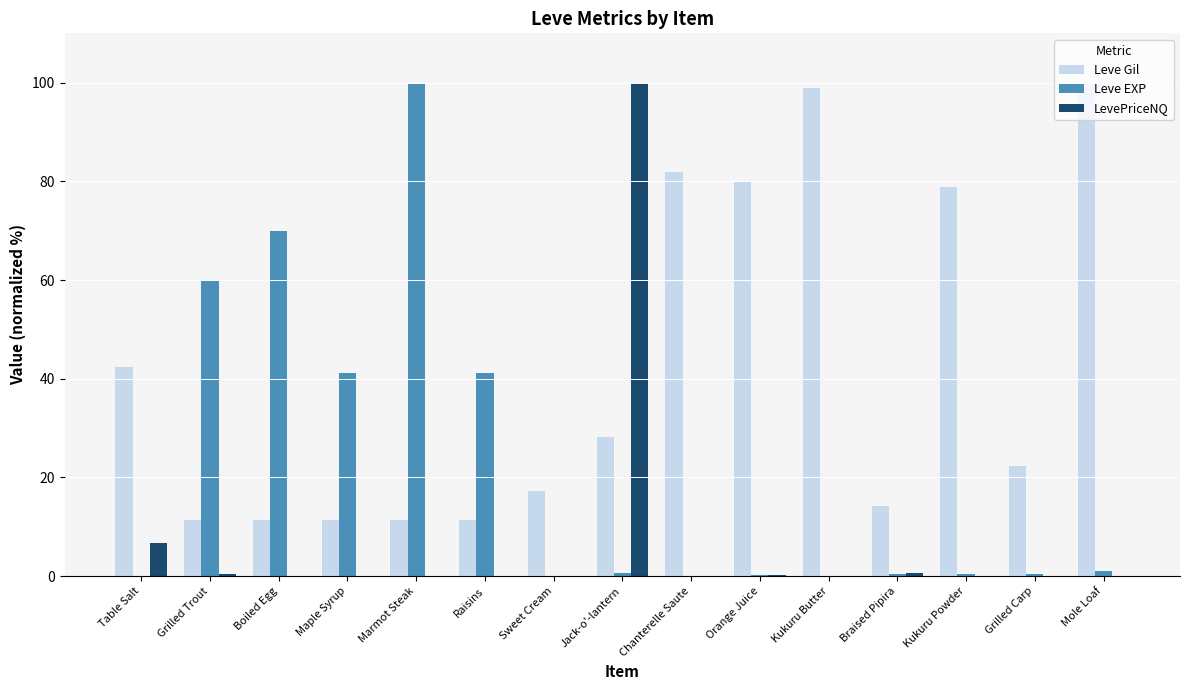

What is the highest value of the LevePriceNQ series?

100.0